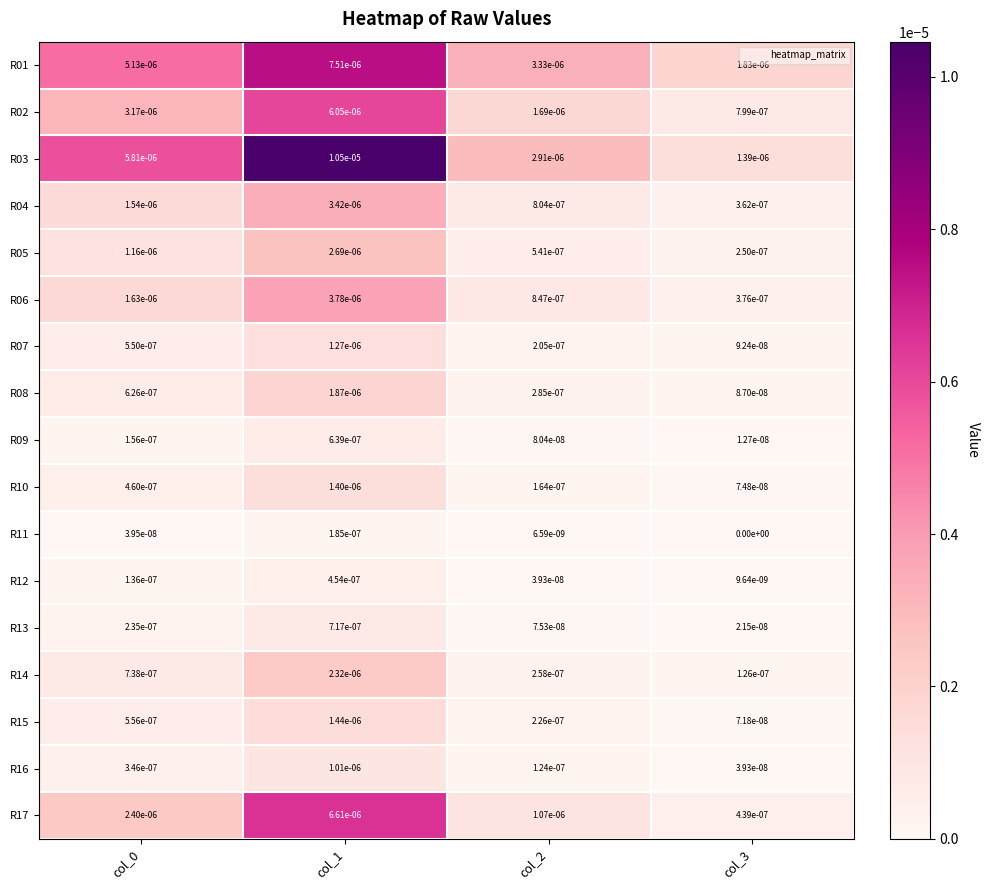

Is the value of R06 at col_1 greater than the value of R16 at col_2?

Yes